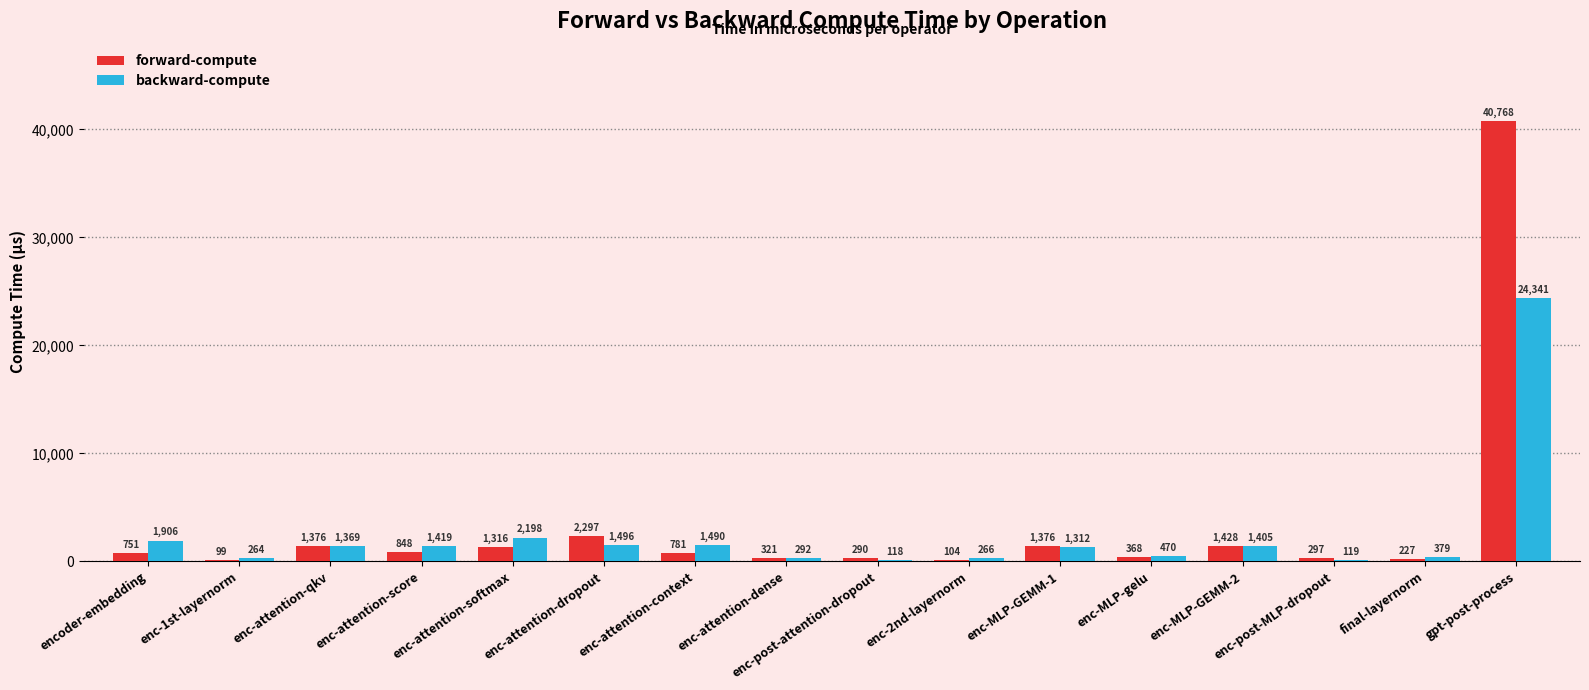

What is the spread (max minus min) of values at enc-1st-layernorm?

165.5